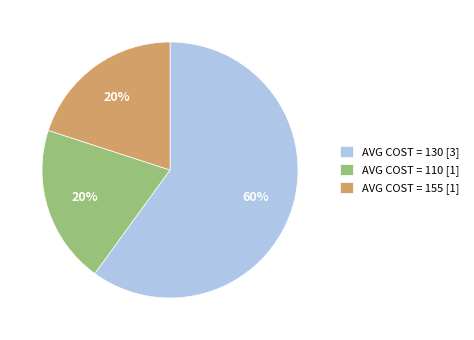

To the nearest percent, what is the difference between the largest and smallest slice percentages?

40%